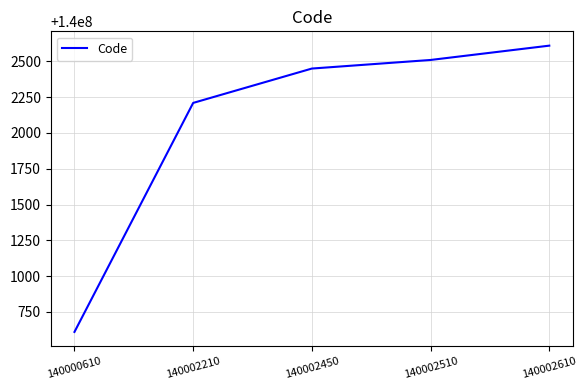

Rank the categories by value from lowest to highest.

140000610, 140002210, 140002450, 140002510, 140002610